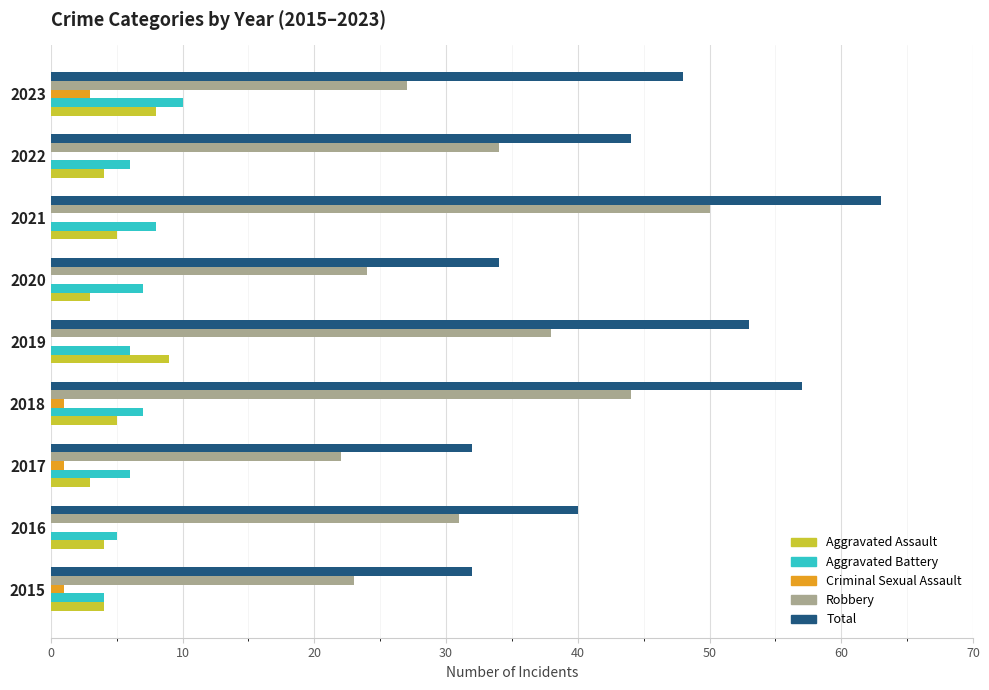

Which category has the highest value in the Aggravated Battery series?

2023